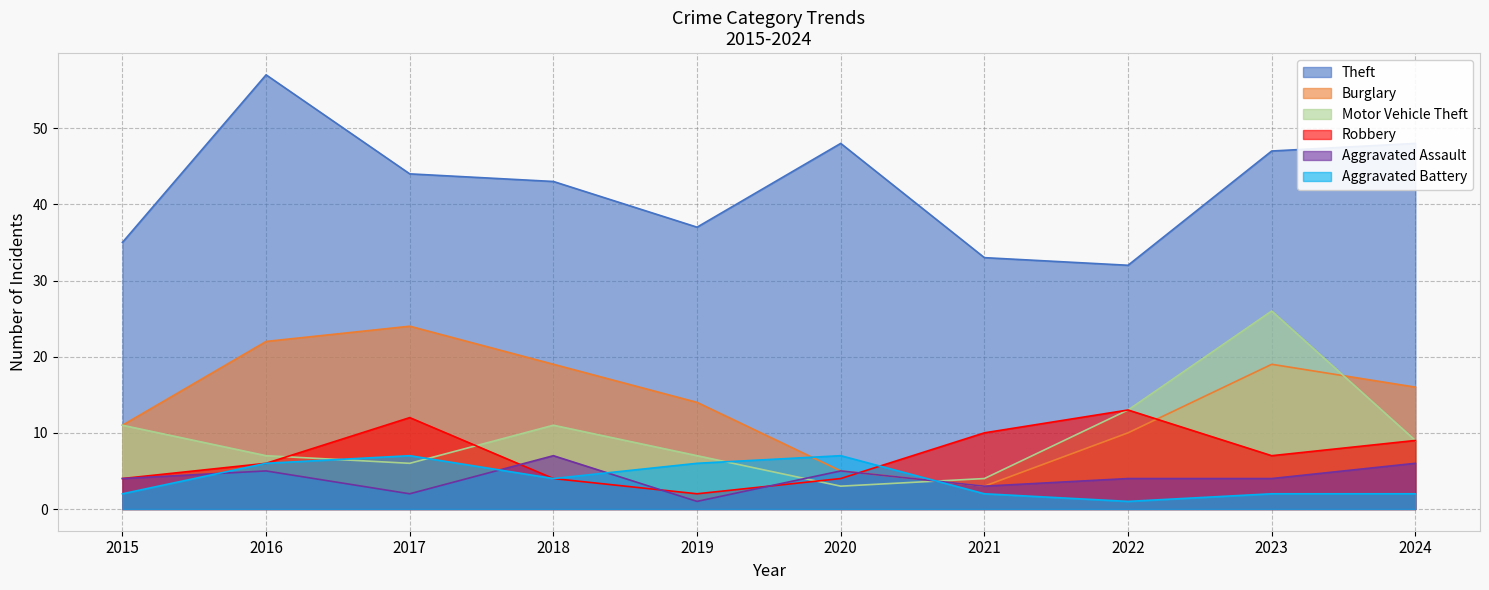

True or false: Robbery and Theft intersect in this chart.

False